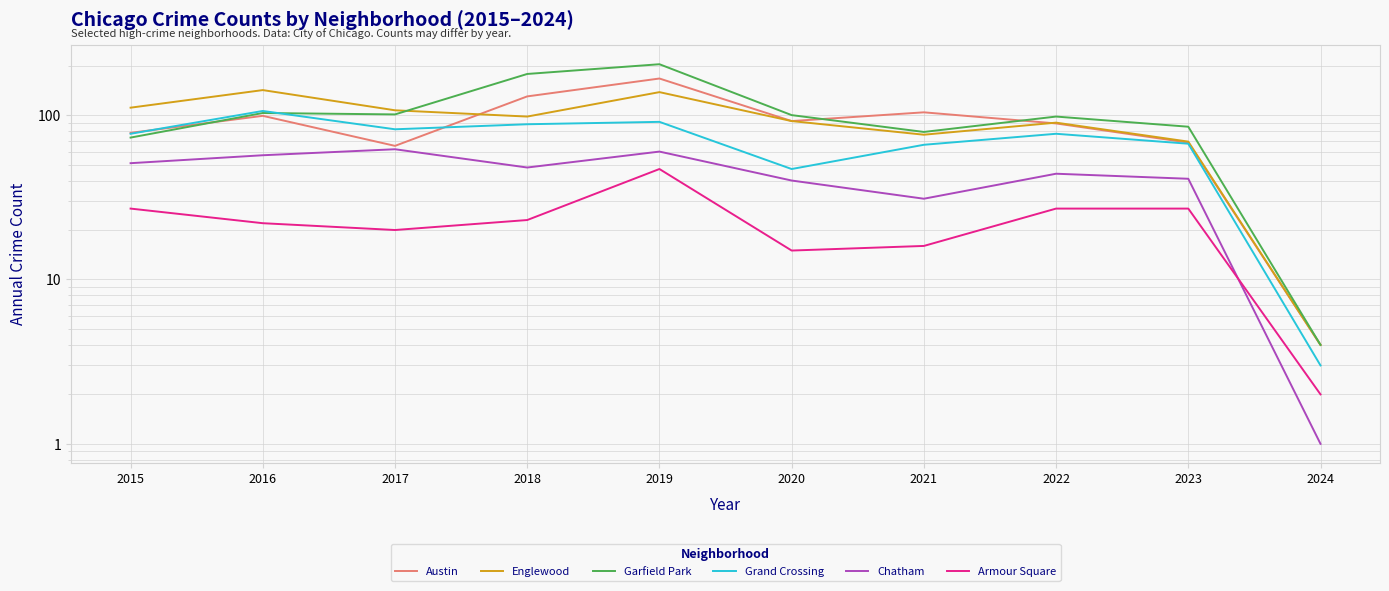

What is the value of the Garfield Park point at the 6th from the left?

100